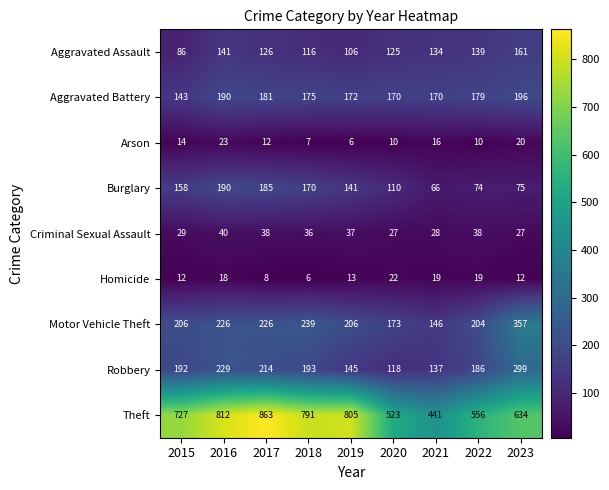

What is the spread (max minus min) of values at 2022?

546